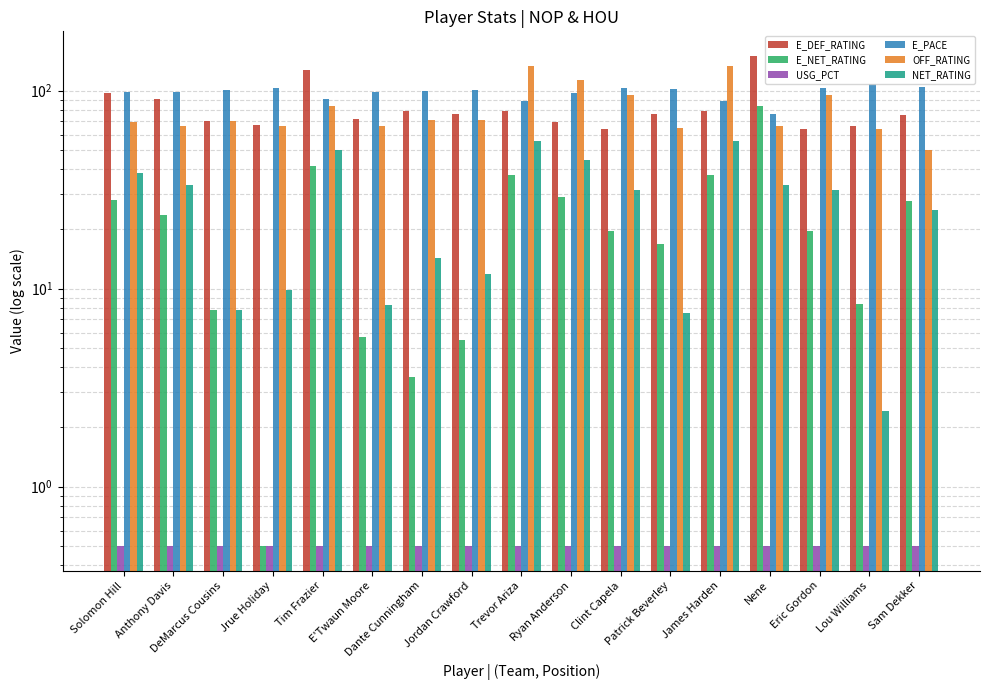

True or false: USG_PCT has a value of 0.2 at DeMarcus Cousins.

False